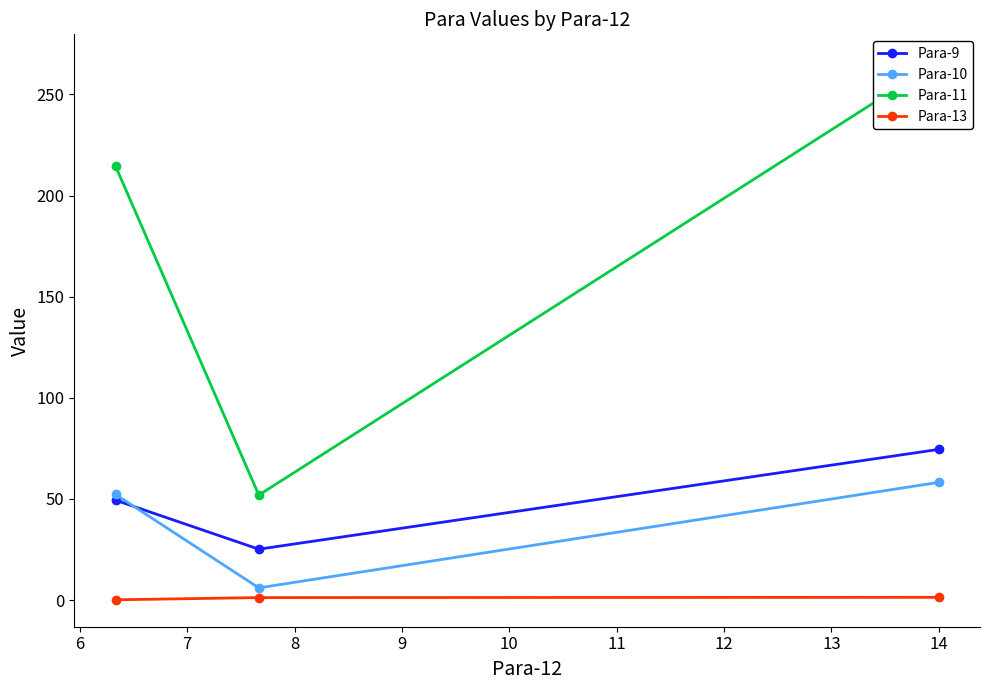

What is the value of the Para-9 point at the 2nd from the left?

25.1